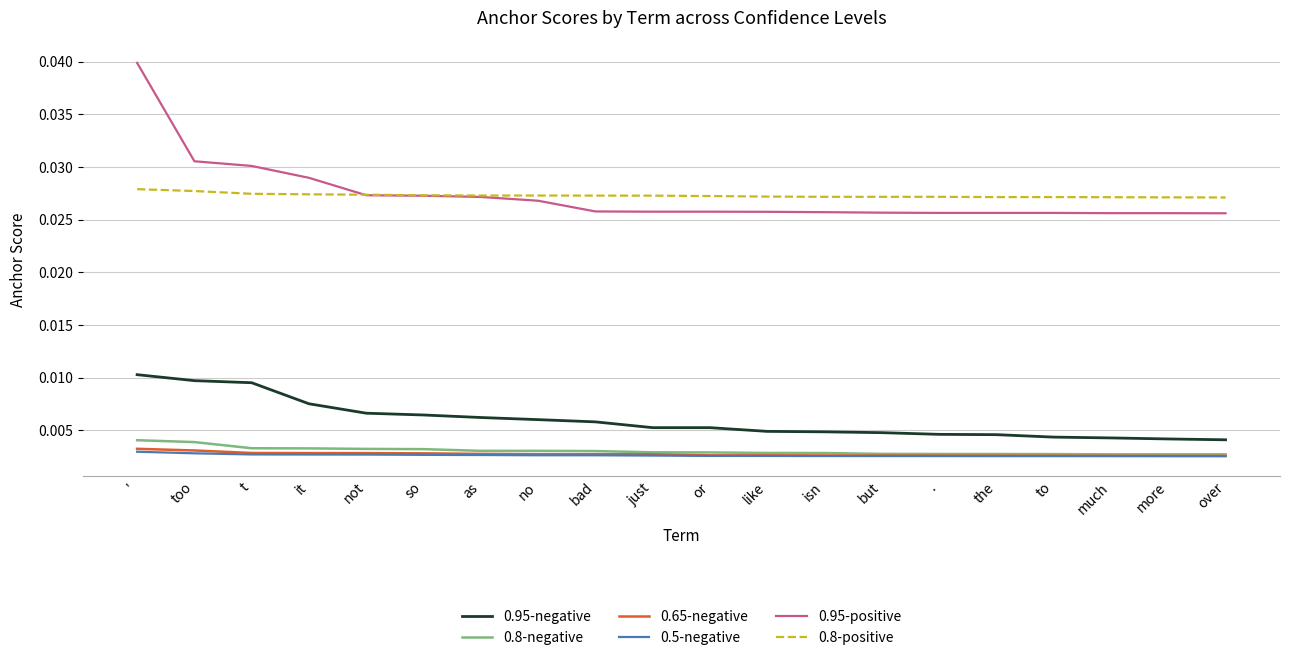

Which category has the highest value in the 0.95-positive series?

'